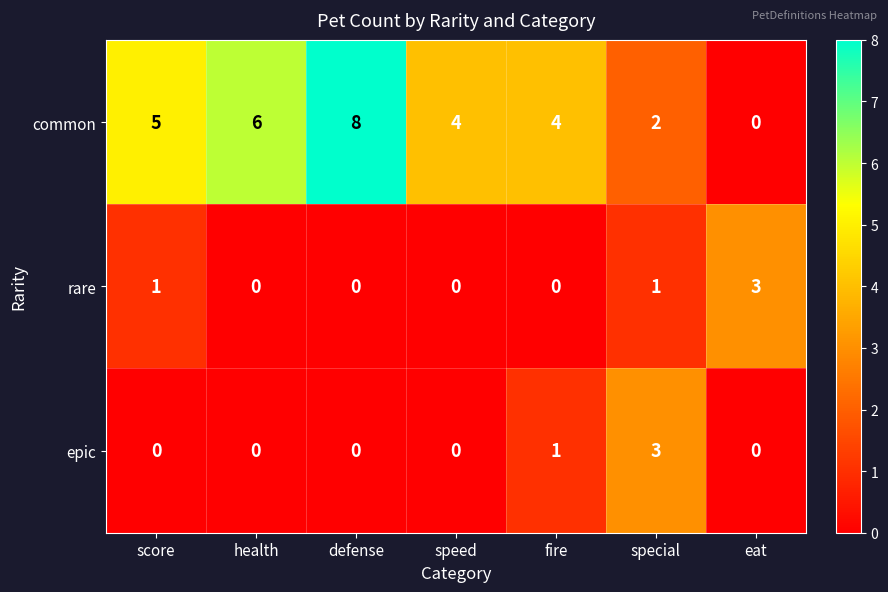

Which series has the largest range (max minus min)?

common